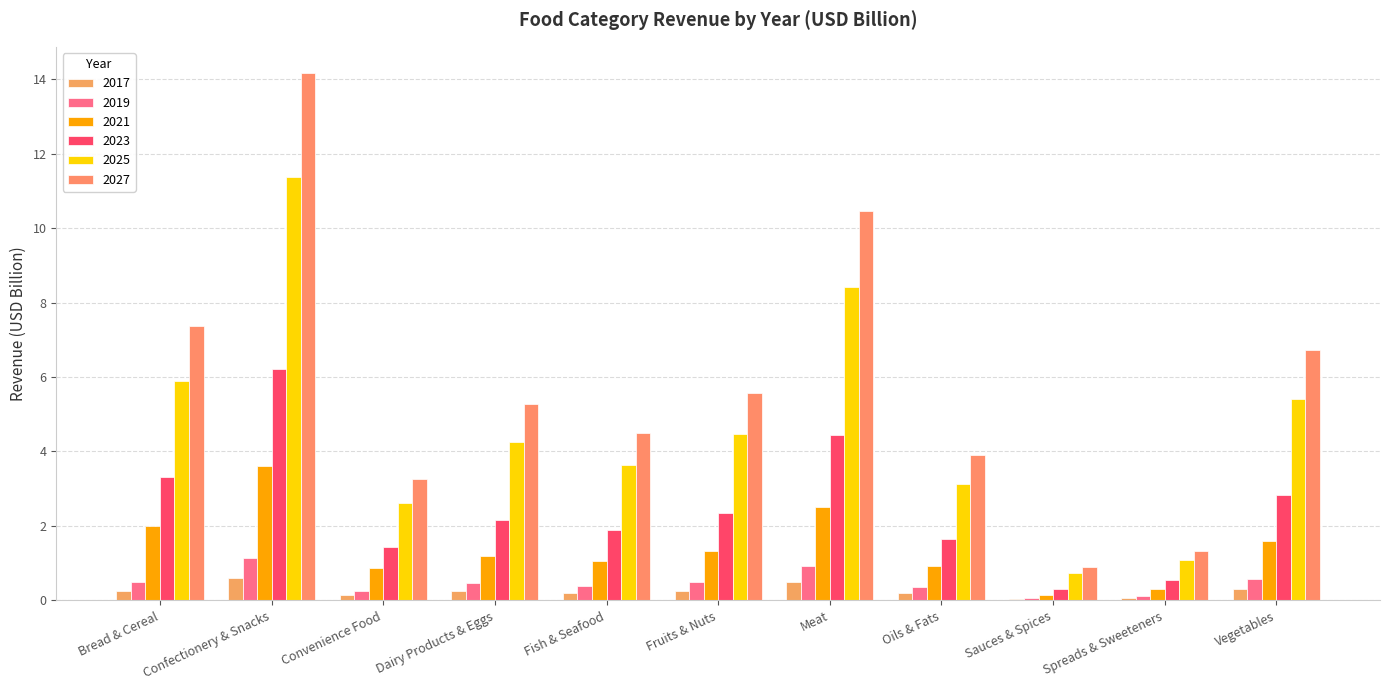

Which series changed the most between Confectionery & Snacks and Oils & Fats?

2027